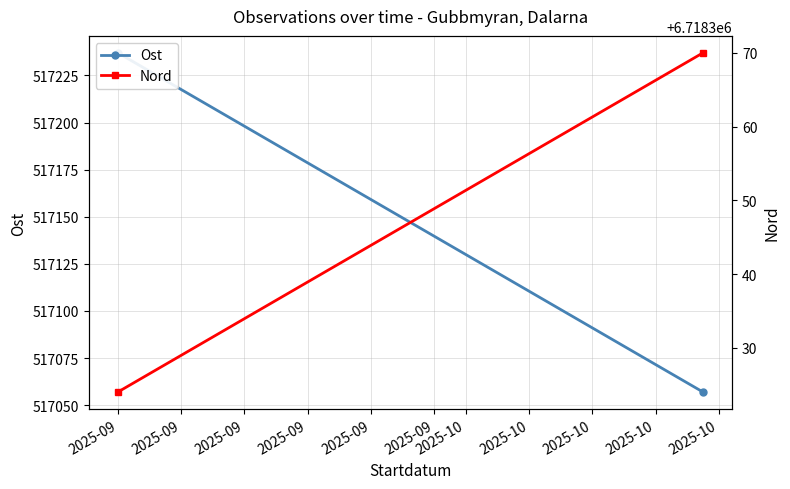

What is the difference between the maximum and minimum values in the Nord series?

46